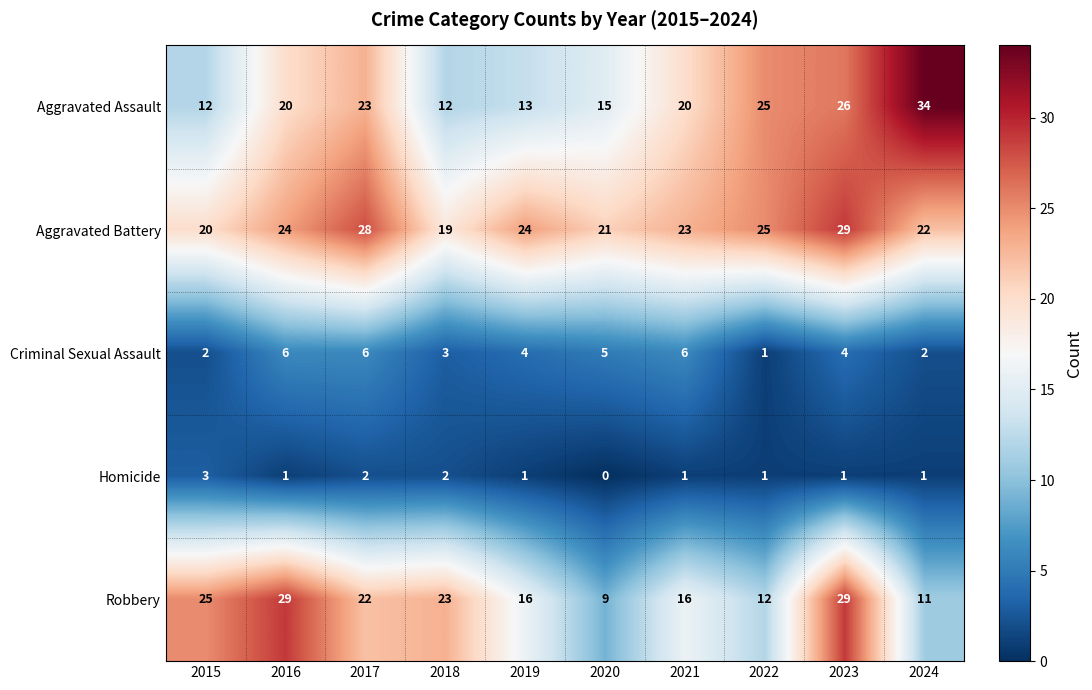

True or false: Aggravated Battery has a value of 12 at 2021.

False